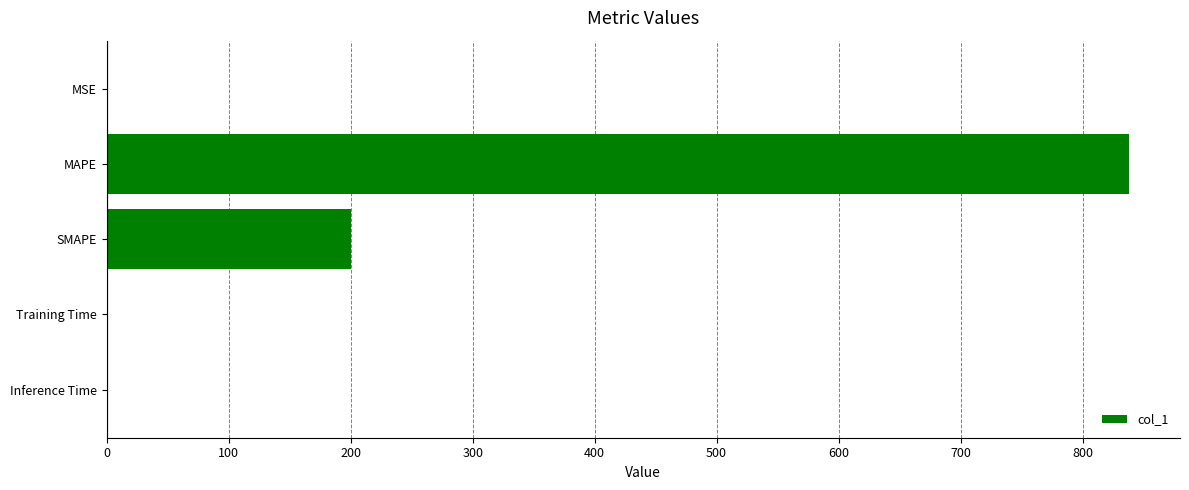

What is the sum of all values?

1038.1